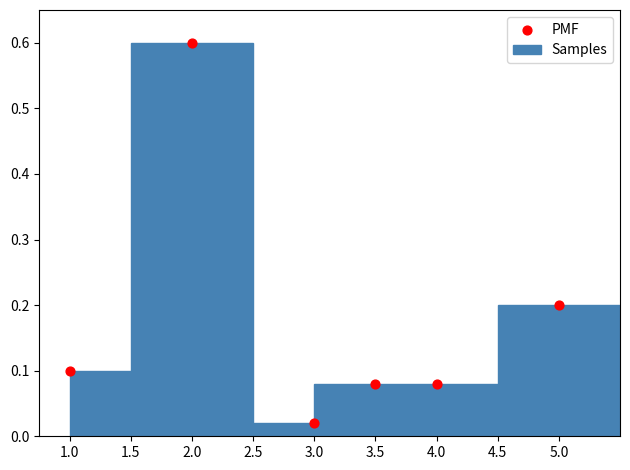

Which series has the largest Y range (max minus min)?

Samples